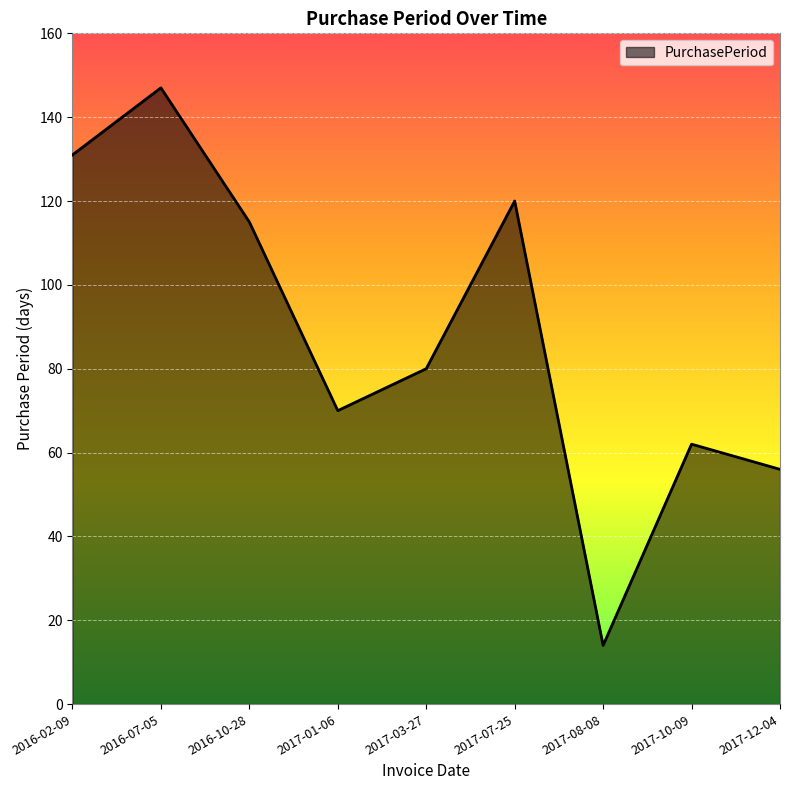

List the labels in order of value, largest first.

2016-07-05, 2016-02-09, 2017-07-25, 2016-10-28, 2017-03-27, 2017-01-06, 2017-10-09, 2017-12-04, 2017-08-08